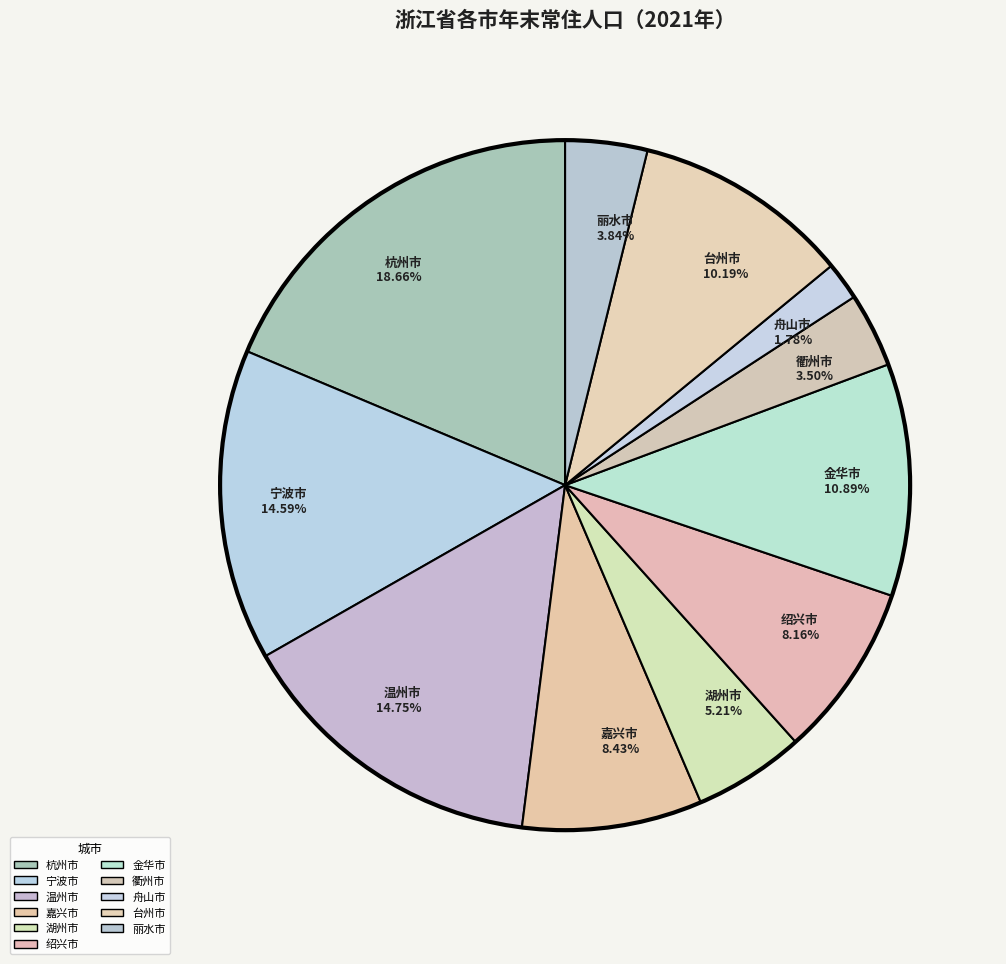

Does any single category account for the majority?

No